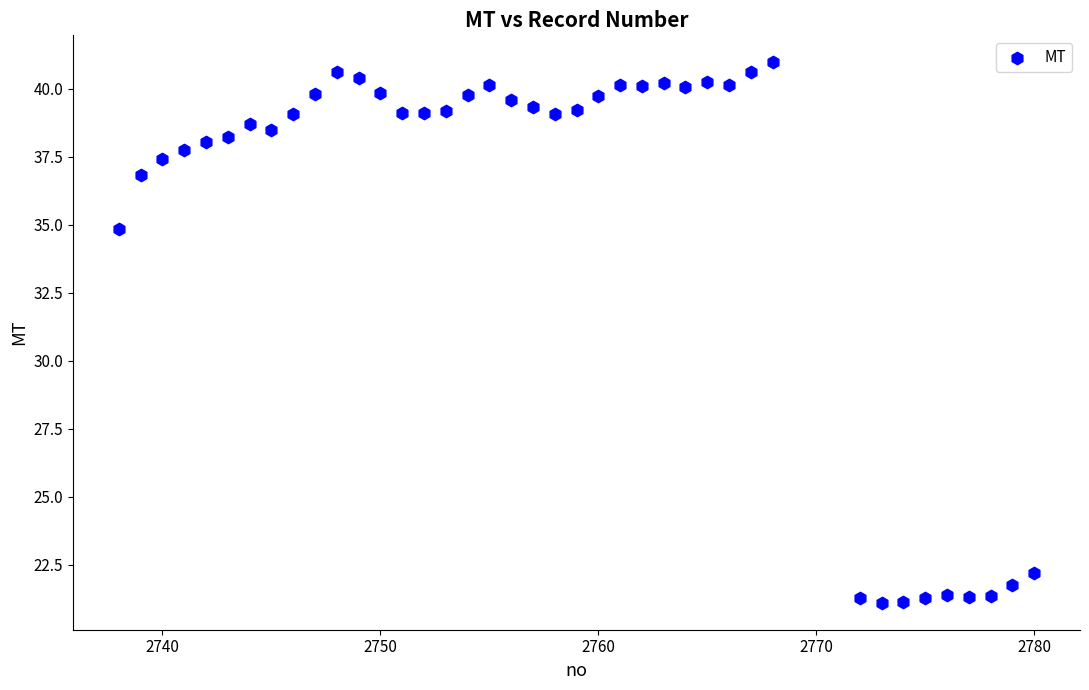

What is the range of X values (max minus min)?

42.0